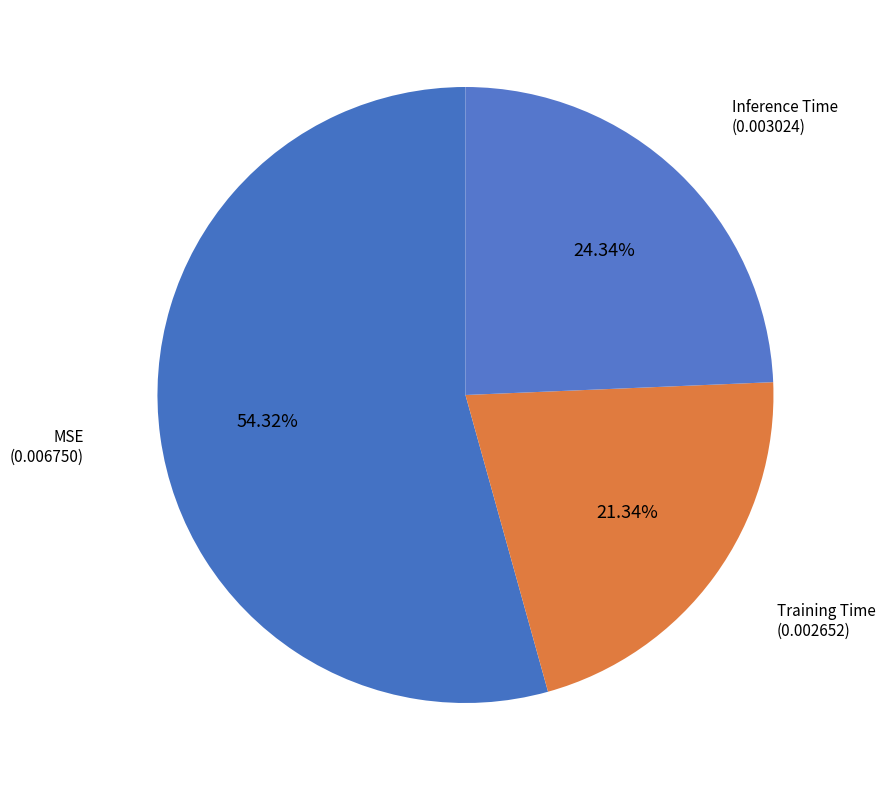

How many segments does this pie chart have?

3